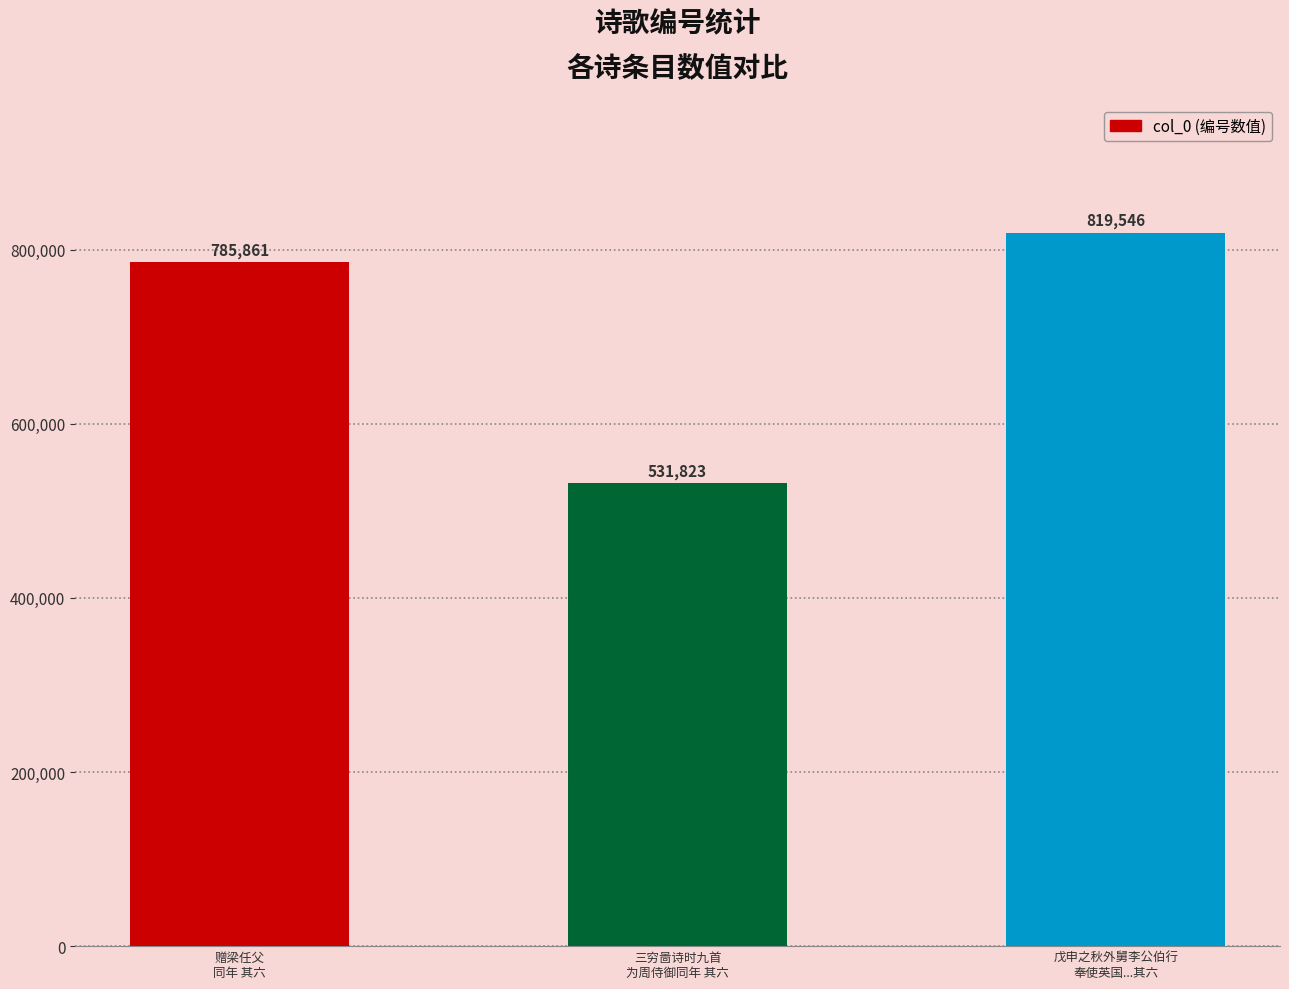

What is the difference between the values at 戊申之秋外舅李公伯行
奉使英国...其六 and 赠梁任父
同年 其六?

33685